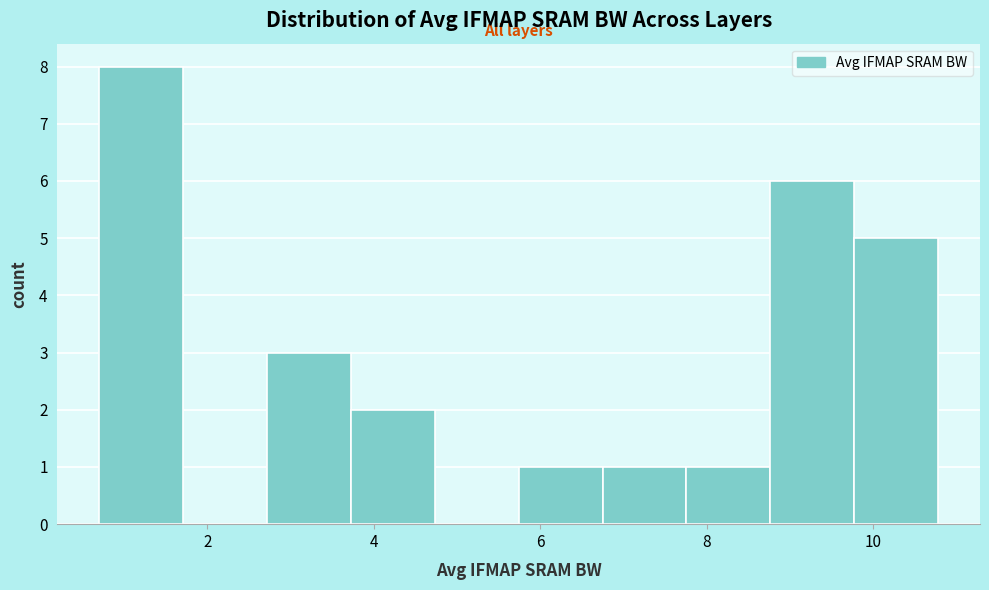

What is the height of the bar covering 3.8 to 4.8 on the x-axis? Neither the bar edges nor the heights are printed on the chart, so give them approximately, as read against the axes.

2